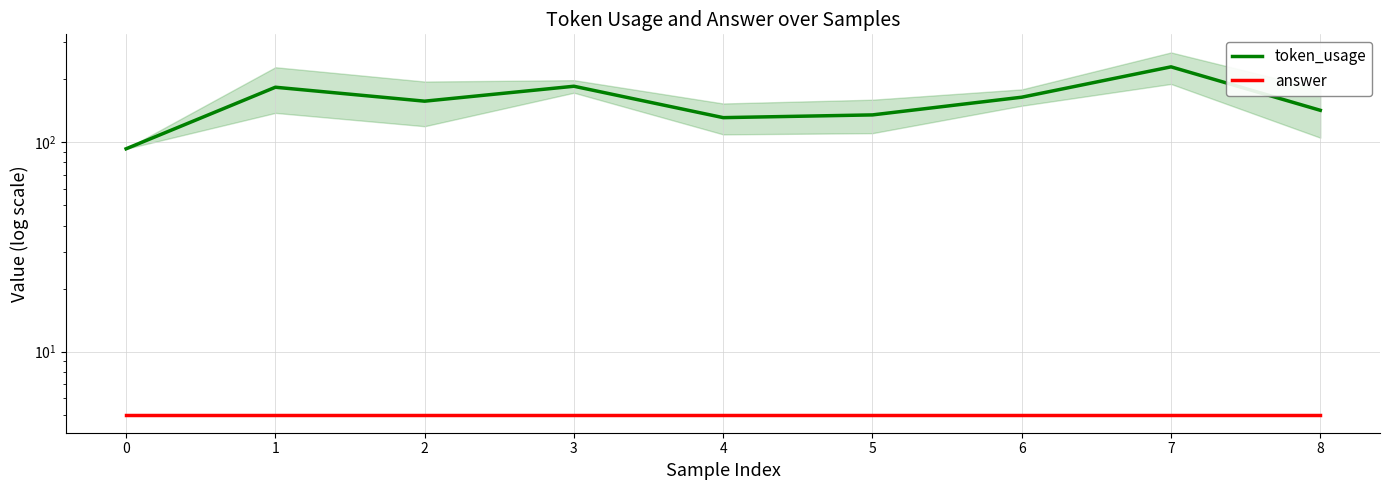

Which category has the highest value across all series?

7